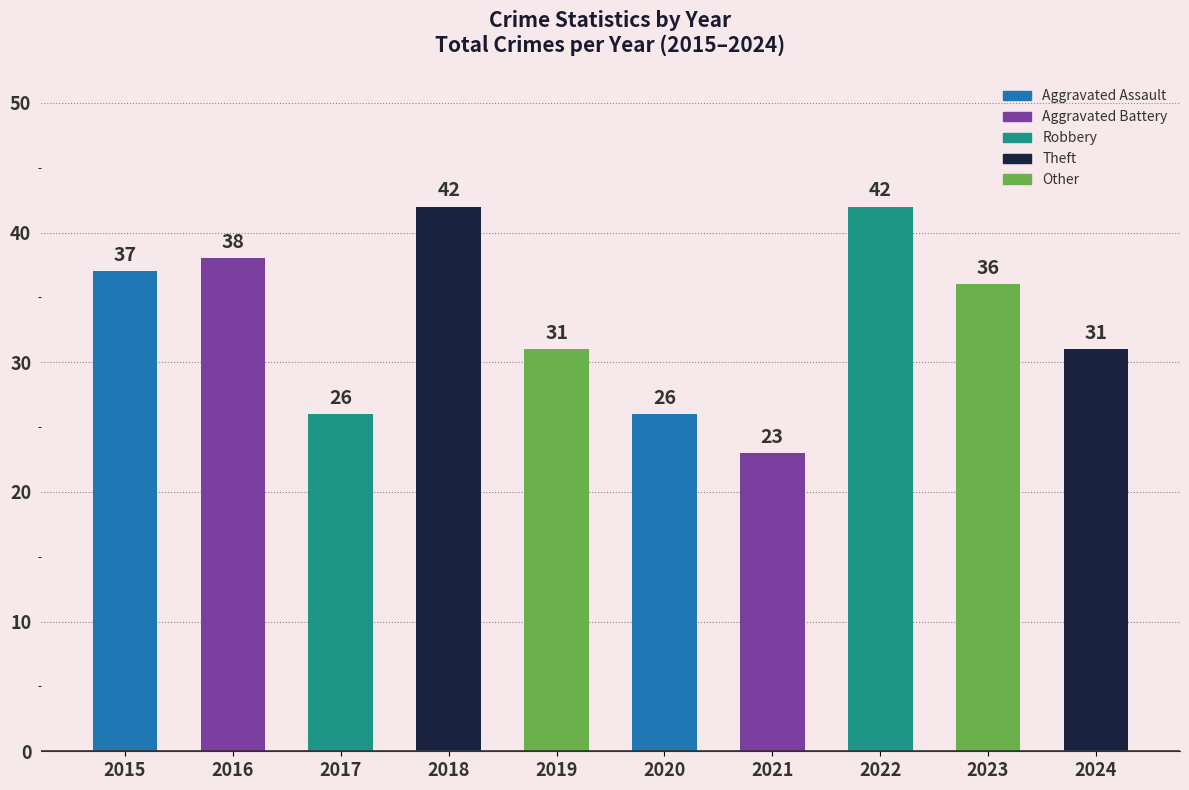

Are the bars horizontal?

No